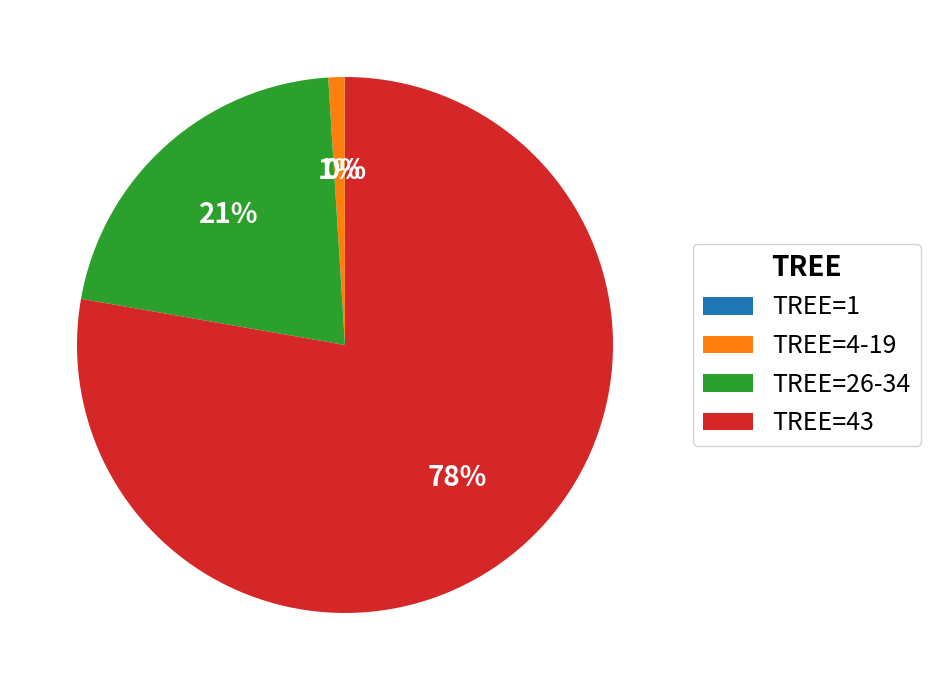

Is there any slice that represents more than half of the pie?

Yes